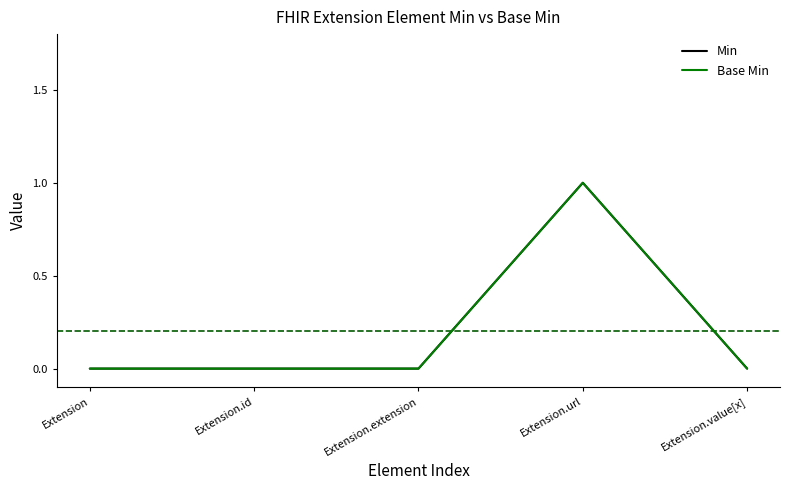

What is the maximum value shown in the chart?

1